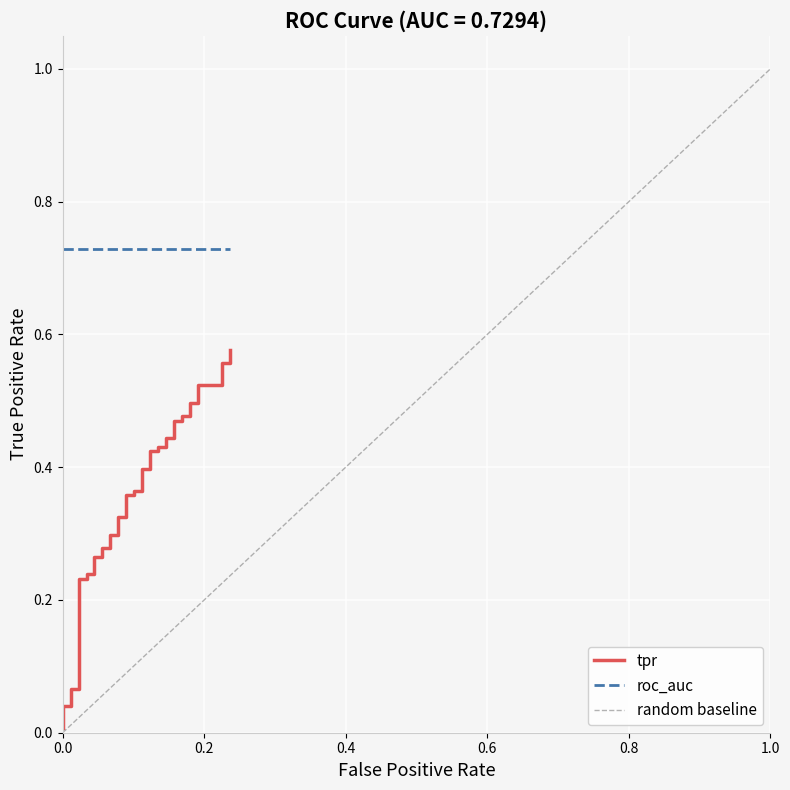

True or false: the data has more than 0 interior local peaks.

False